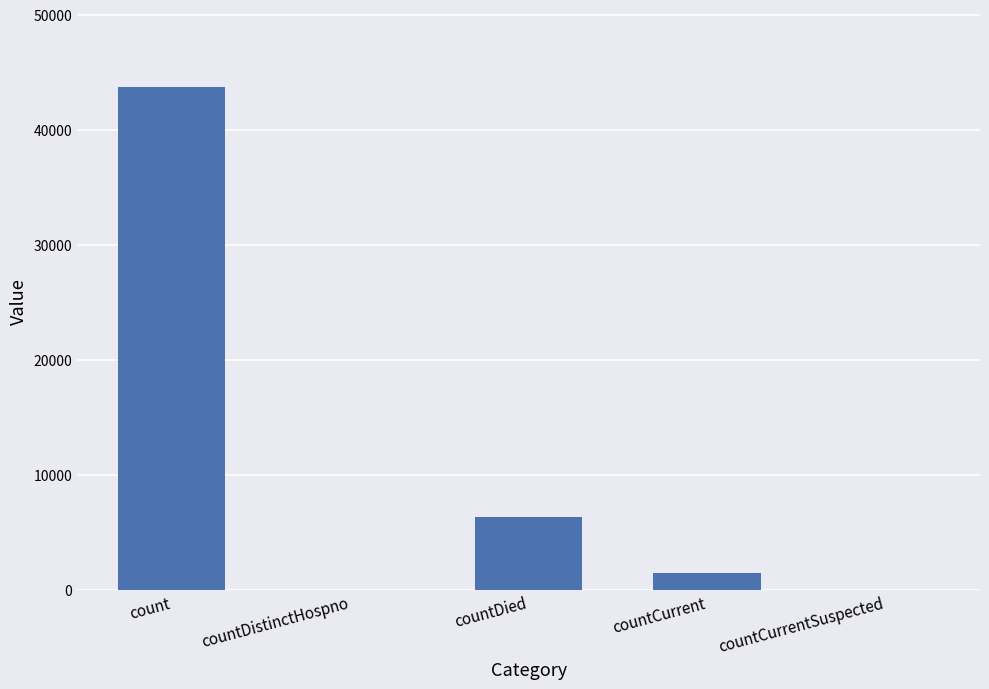

Are the bars horizontal?

No